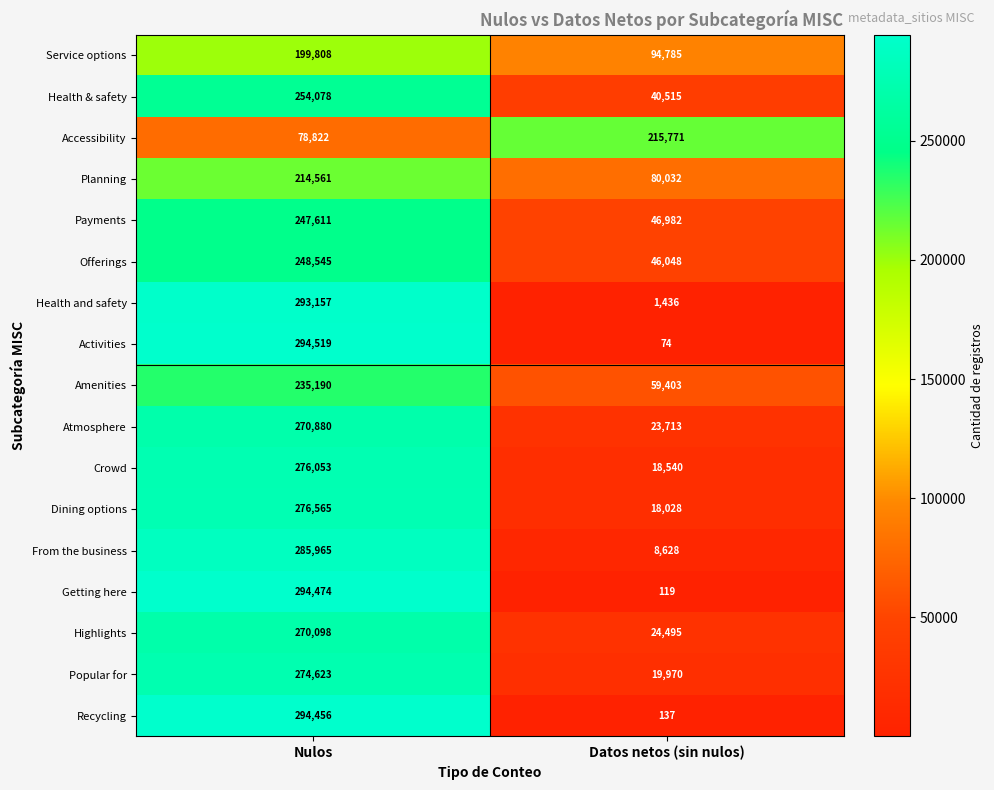

At Datos netos (sin nulos), list the series in order from smallest to largest.

Activities, Getting here, Recycling, Health and safety, From the business, Dining options, Crowd, Popular for, Atmosphere, Highlights, Health & safety, Offerings, Payments, Amenities, Planning, Service options, Accessibility